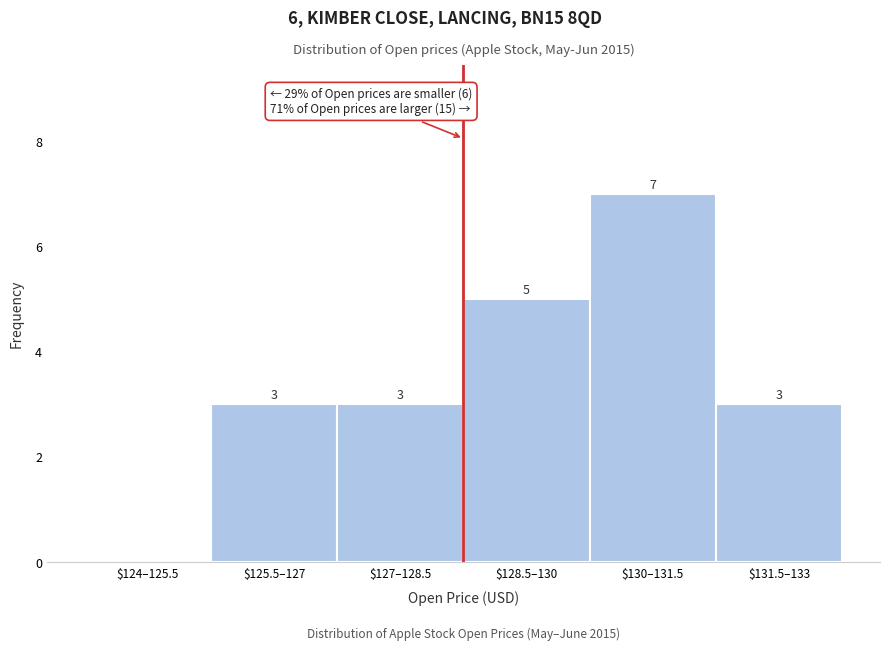

What is the sum of all values?

21